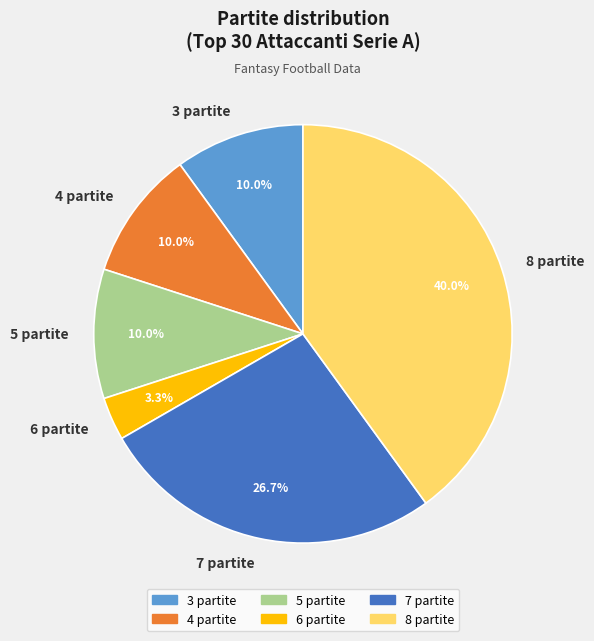

What percentage do 4 partite and 5 partite together represent?

20.0%